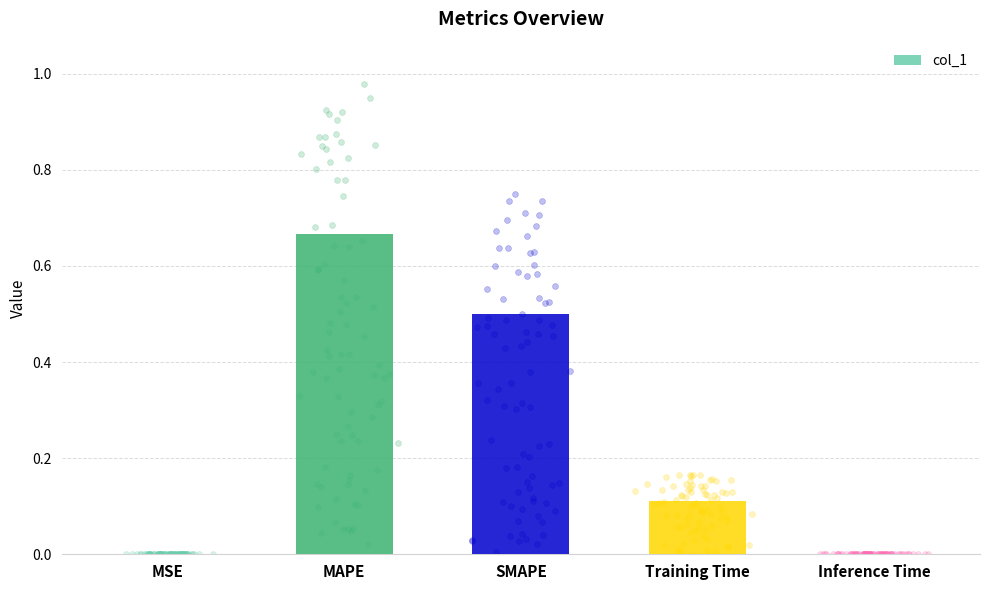

What is the change in value from MAPE to Training Time?

-0.6